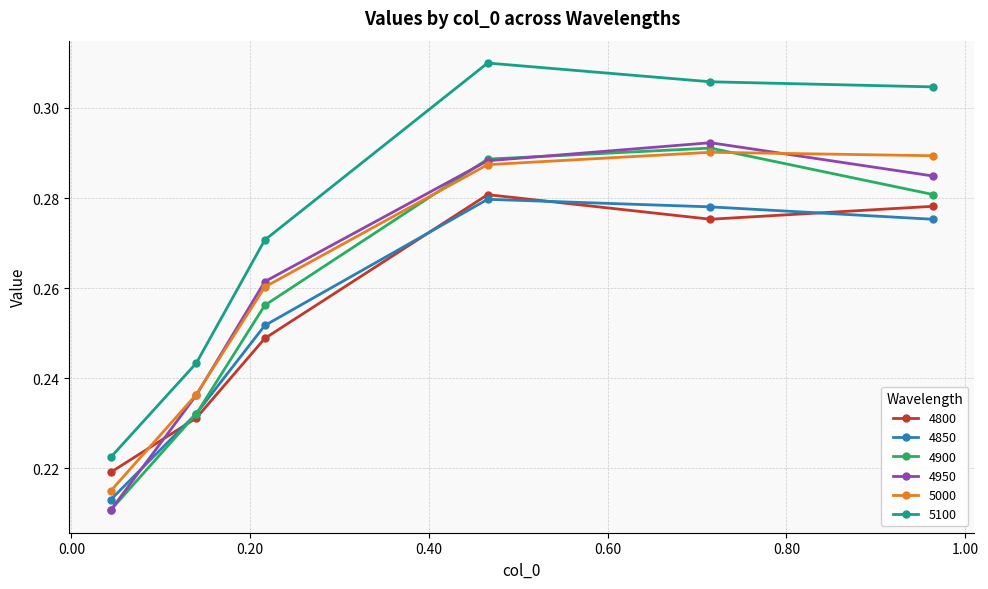

Which series has the largest total across all categories?

5100